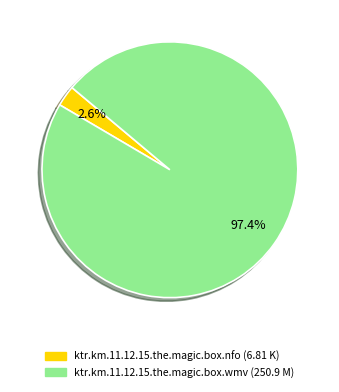

To the nearest percent, what percentage of the pie is ktr.km.11.12.15.the.magic.box.nfo?

3%